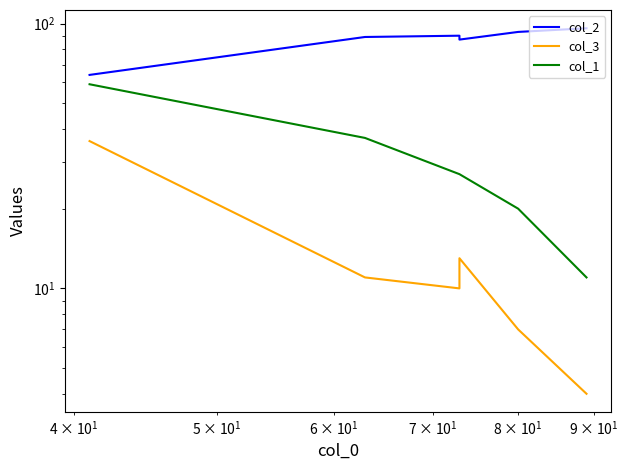

True or false: col_1 has a value of 16 at 5.

False